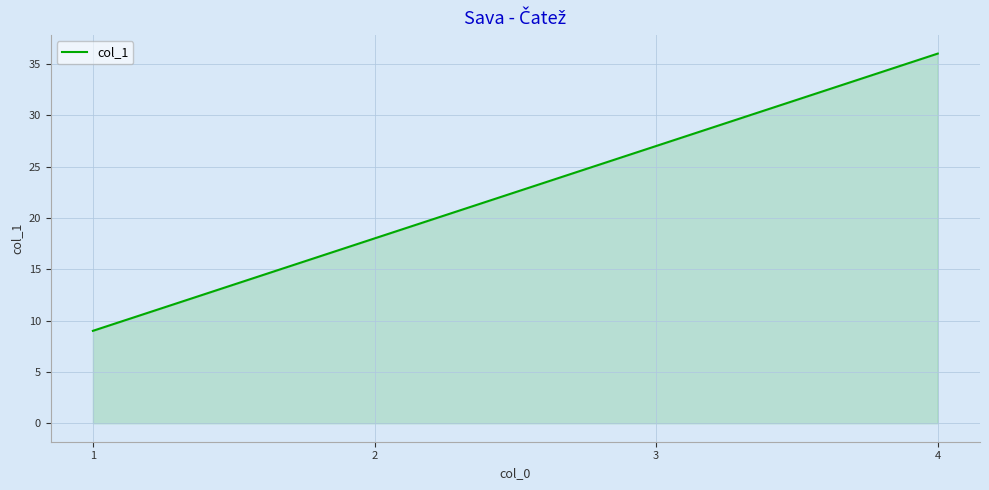

How many values are below 27?

2